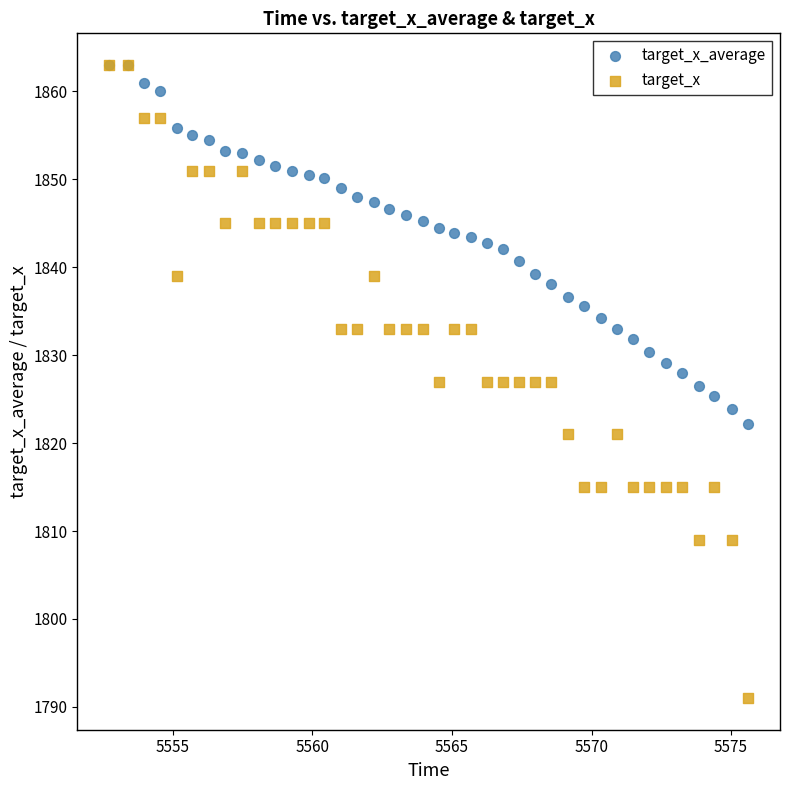

Which series has the largest Y range (max minus min)?

target_x